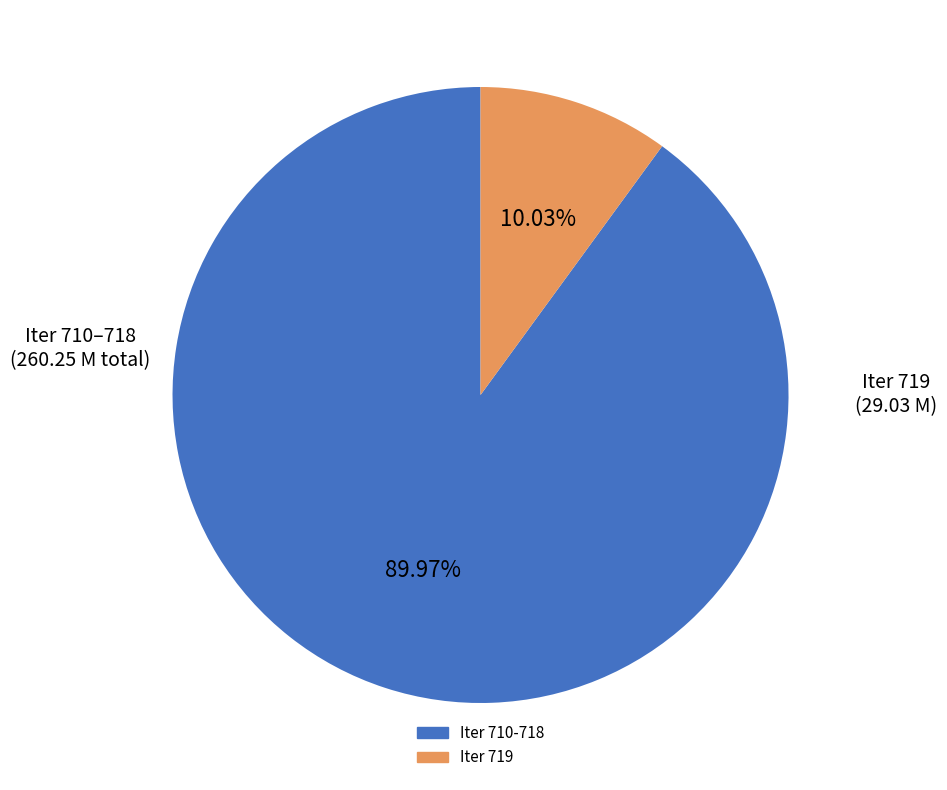

Does any single category account for the majority?

Yes